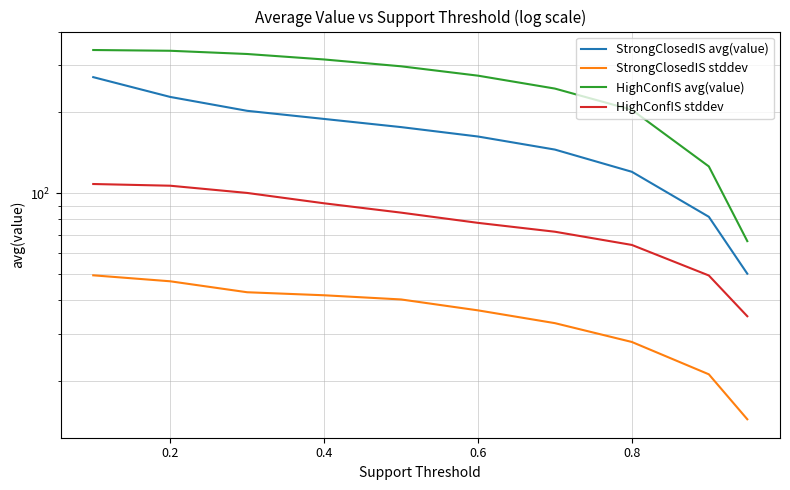

Reading right to left, transcribe all the data shown in this chart.

StrongClosedIS avg(value): 50.2	81.8	120.3	145.5	162.8	176.4	189.2	202.8	228.5	270.7
StrongClosedIS stddev: 14.4	21.2	28.0	32.9	36.7	40.3	41.8	42.9	47.1	49.5
HighConfIS avg(value): 66.4	126.0	204.6	245.4	274.1	297.0	314.9	330.0	339.3	341.5
HighConfIS stddev: 34.9	49.5	64.3	72.0	77.7	84.8	91.8	100.4	106.8	108.3